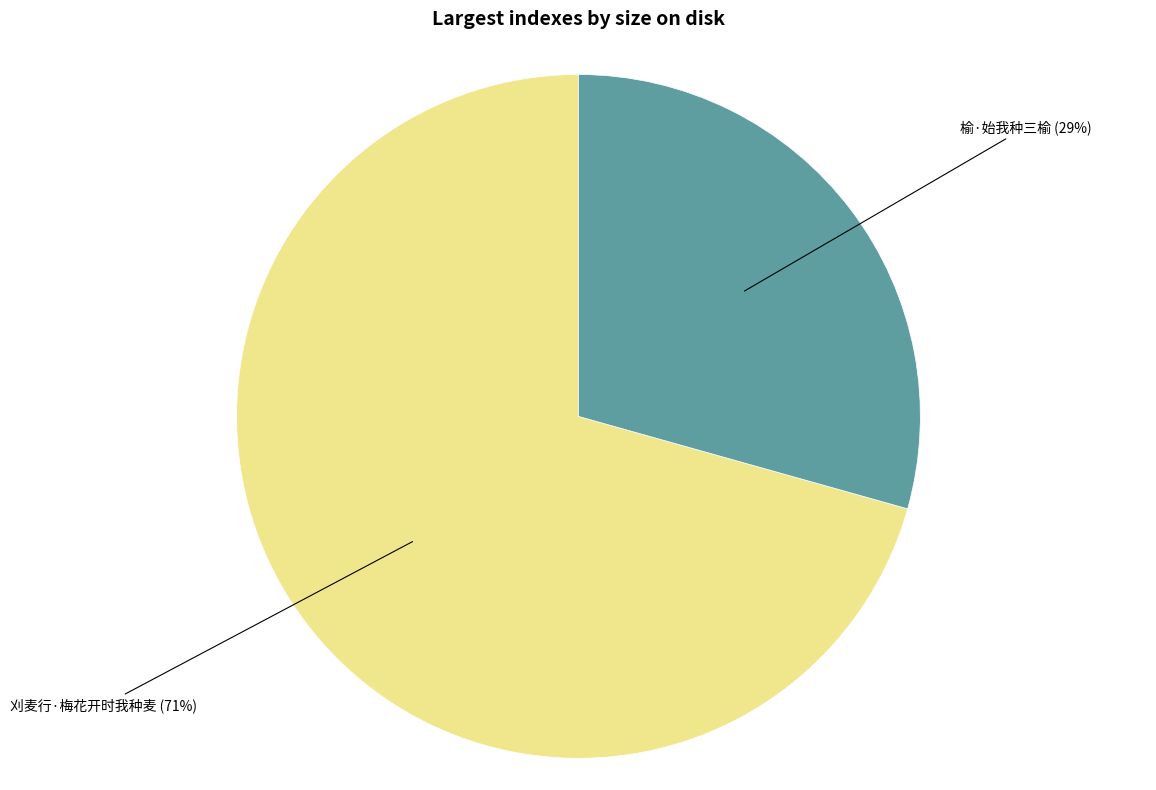

To the nearest percent, what portion does 榆·始我种三榆 represent?

29%